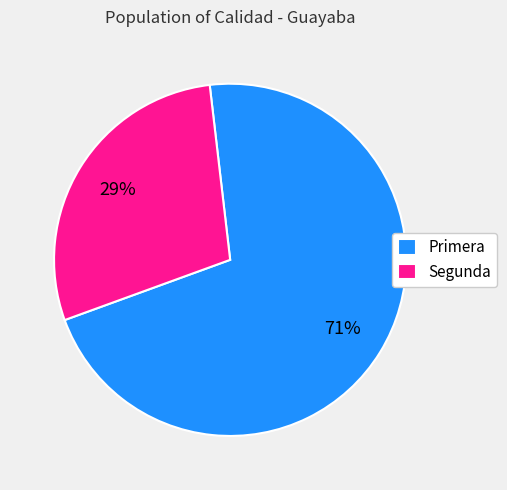

To the nearest percent, what is the combined percentage of Primera and Segunda?

100%